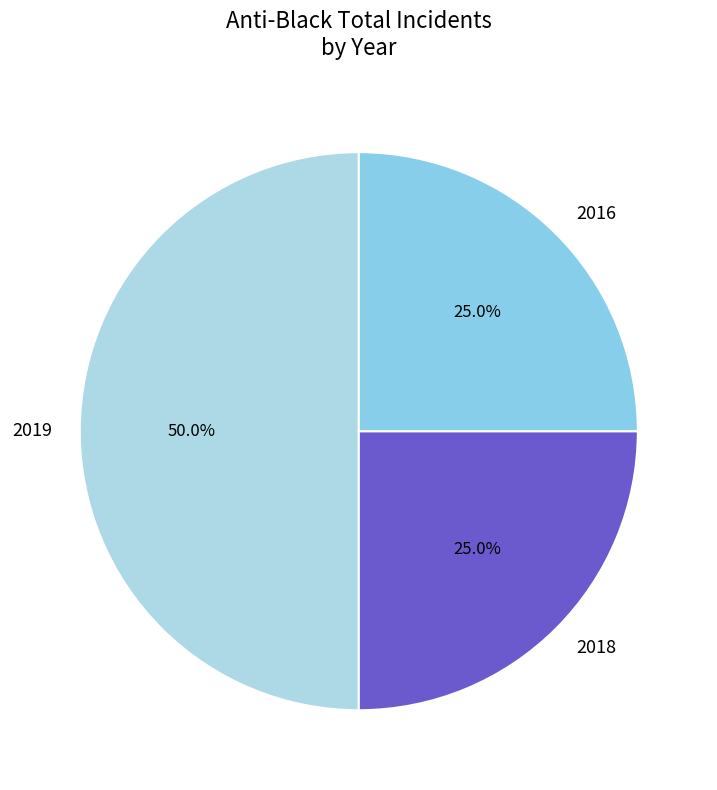

Is it true that 2016 is 25% of the pie?

True